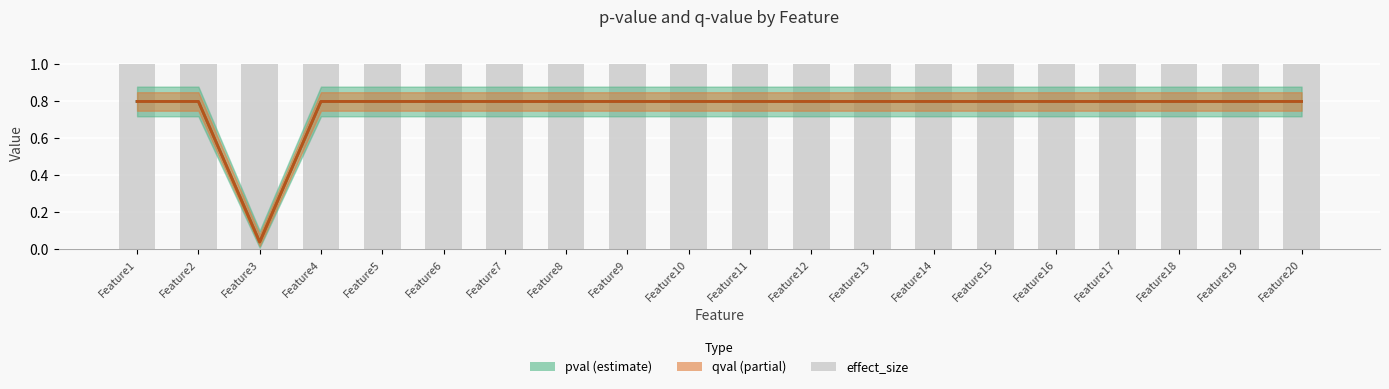

What is the spread (max minus min) of values at Feature13?

0.2